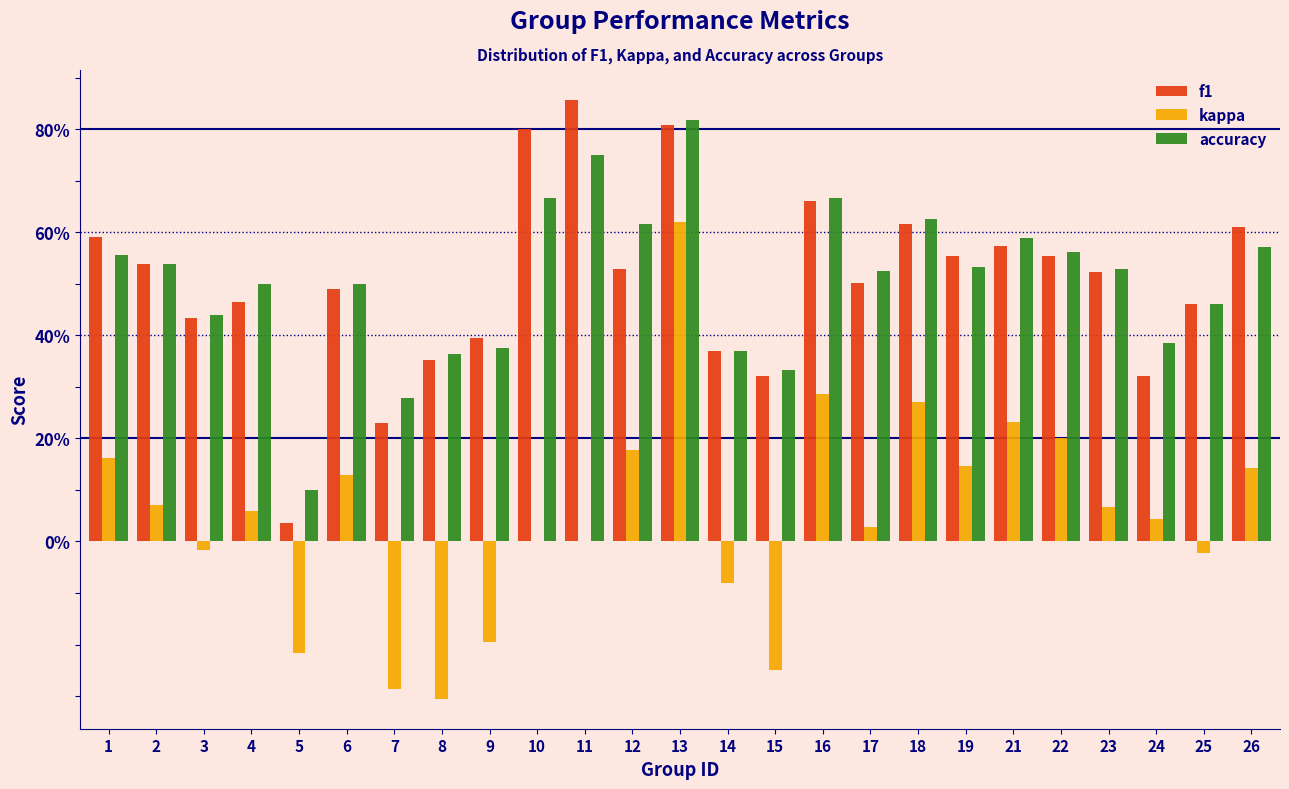

What are all the series names shown in the legend?

f1, kappa, accuracy